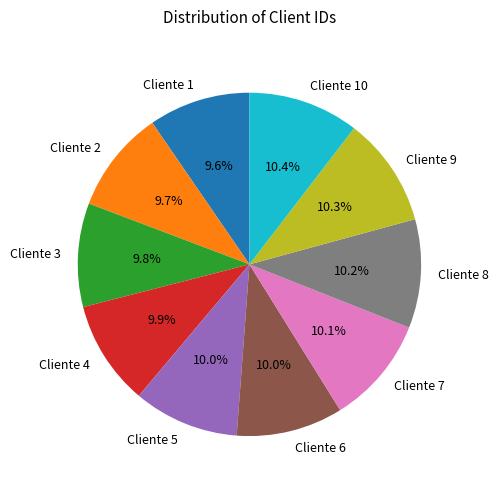

To the nearest percent, what is the combined percentage of Cliente 7 and Cliente 9?

20%